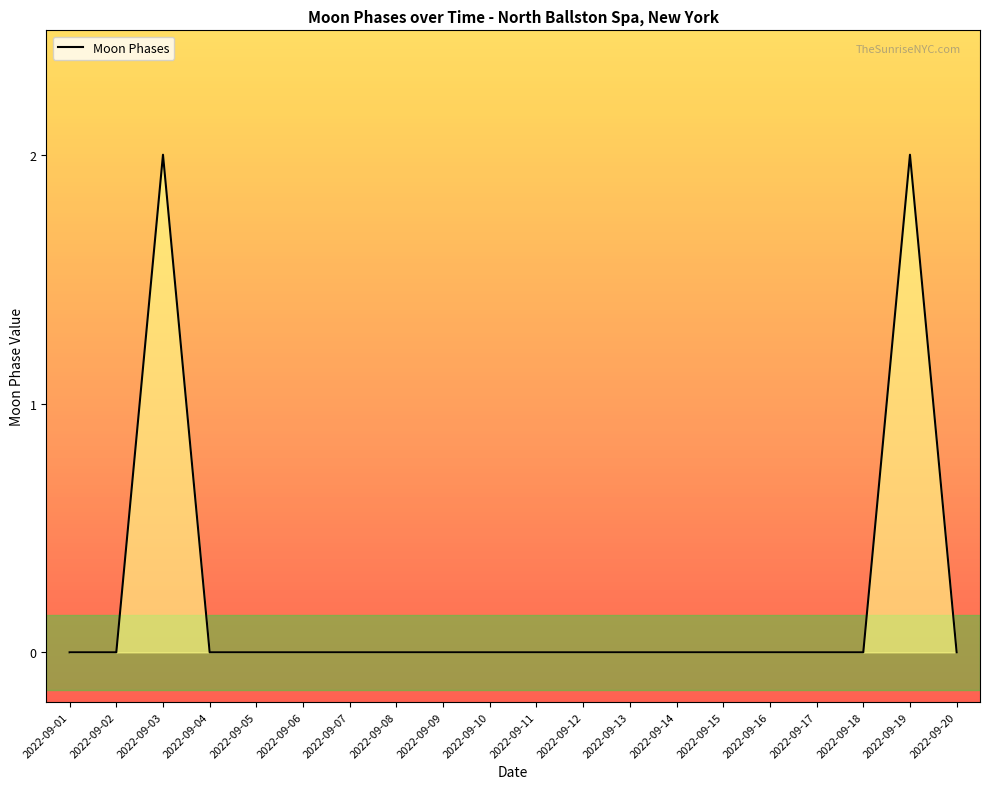

The chart shows a value of -1 at 2022-09-08. True or false?

False